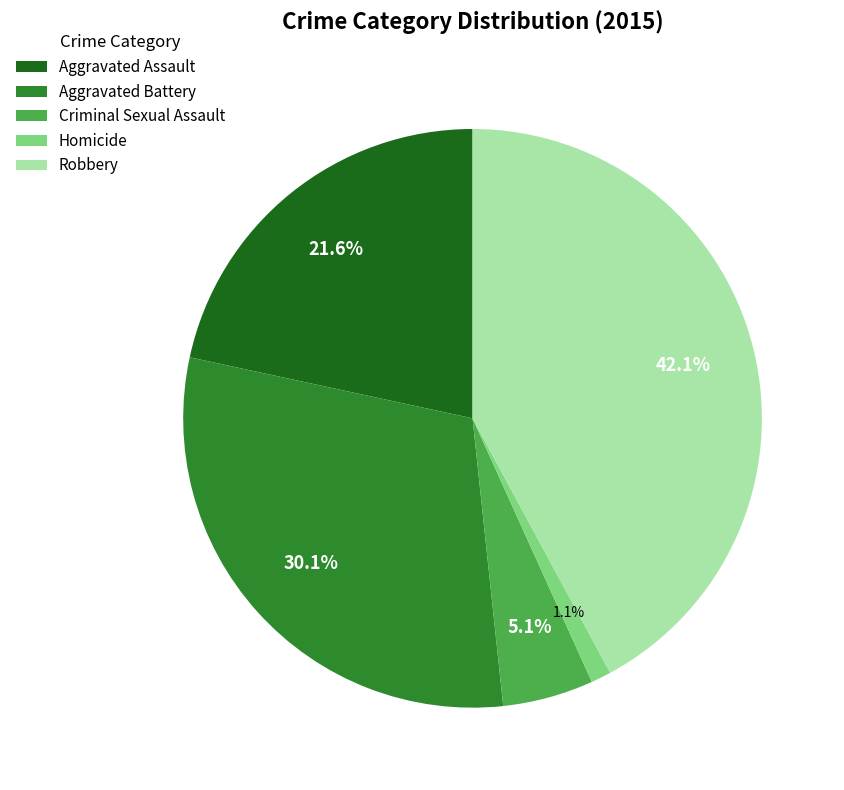

What percentage is the Homicide slice, to the nearest percent?

1%